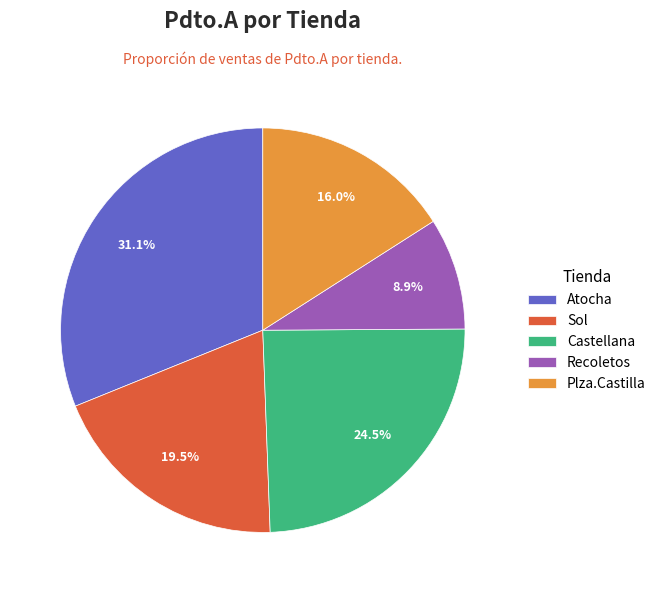

To the nearest percent, what is the average slice percentage?

20%